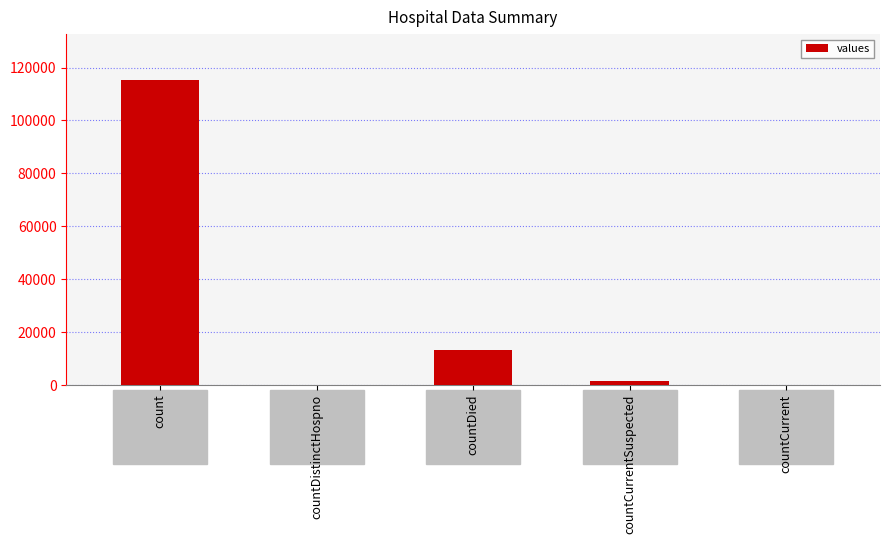

What is the change in value from countDistinctHospno to countDied?

+13343